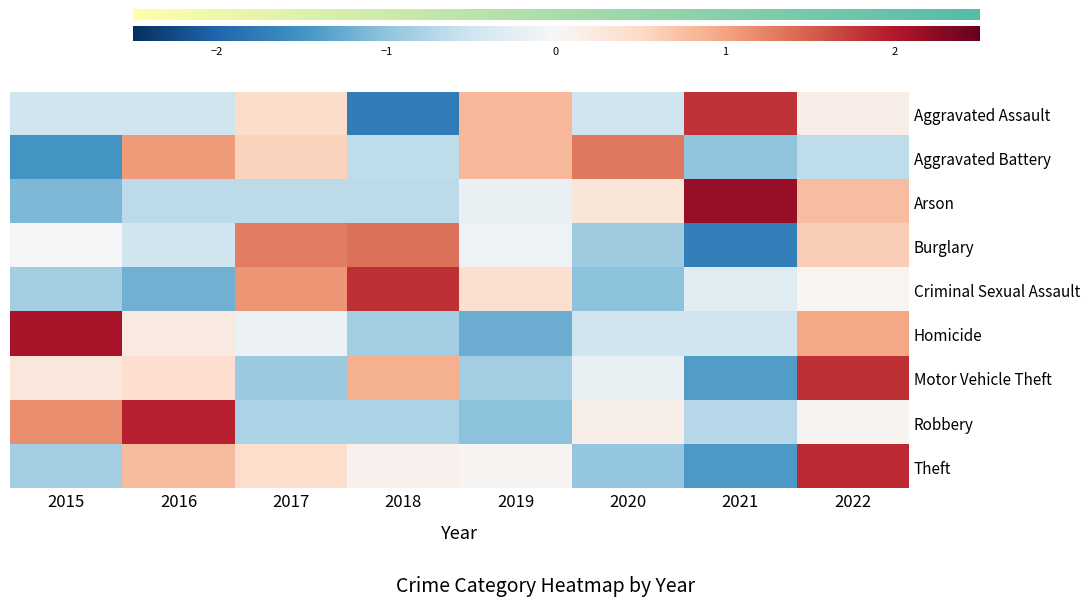

How many data points does each series have?

8